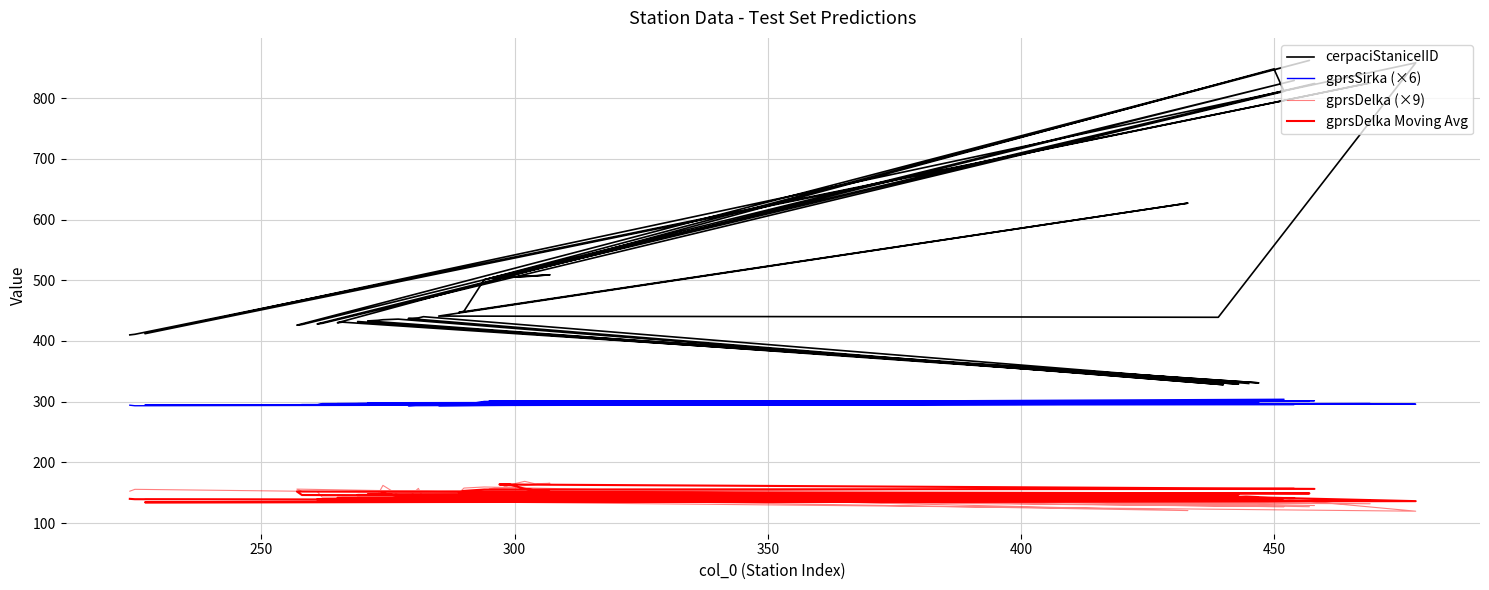

How many lines are shown in the chart?

4